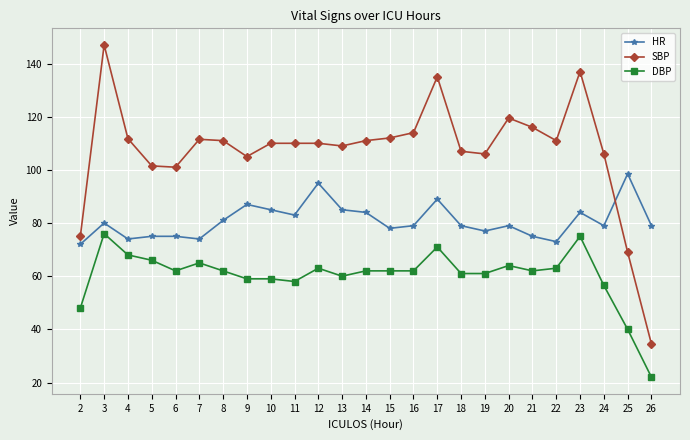

Is this an area chart (filled region under the line)?

No